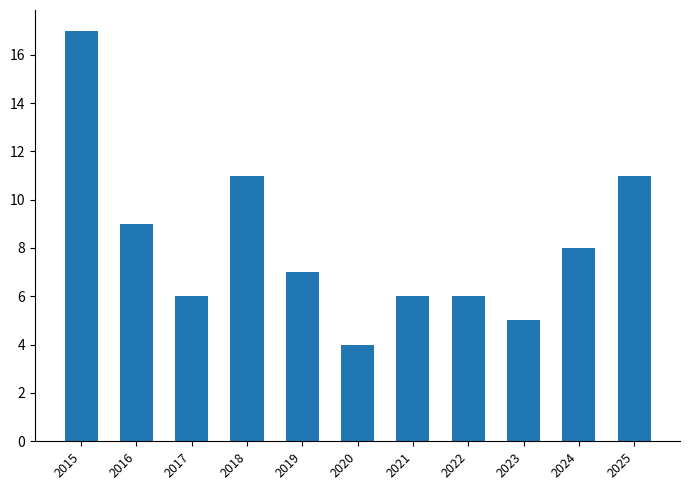

What is the average value?

8